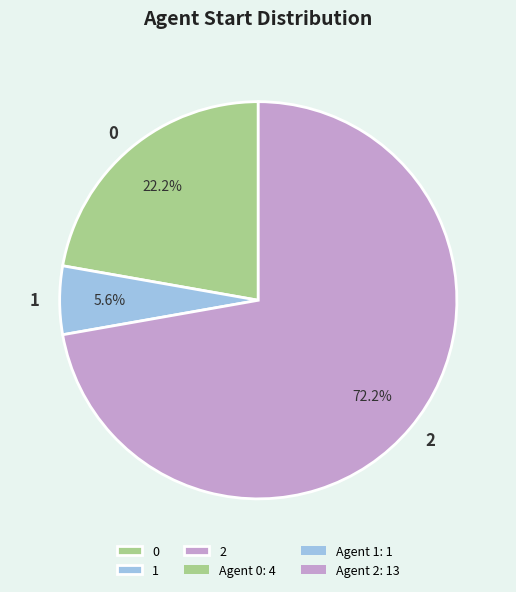

Which has a higher value, 2 or 0?

2